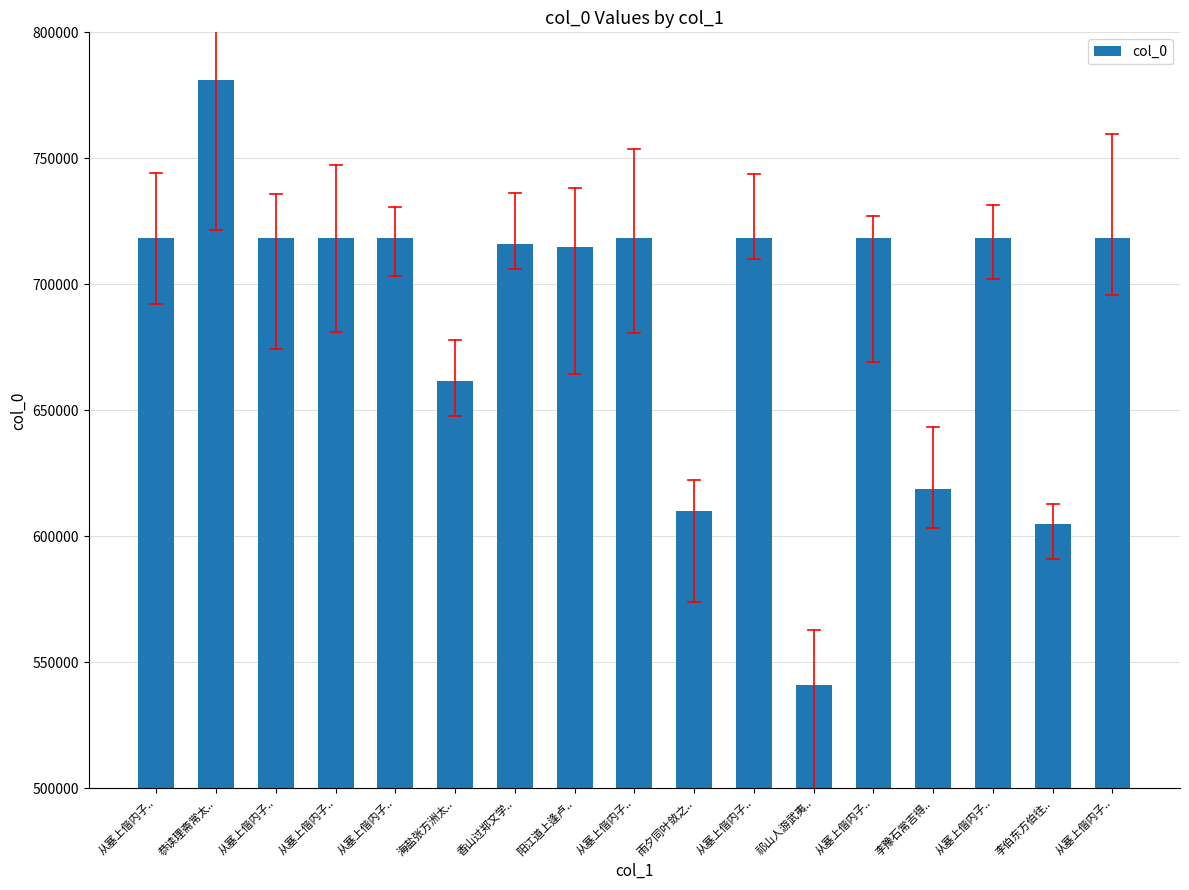

Where does the data first go above 718302?

从塞上偕内子..